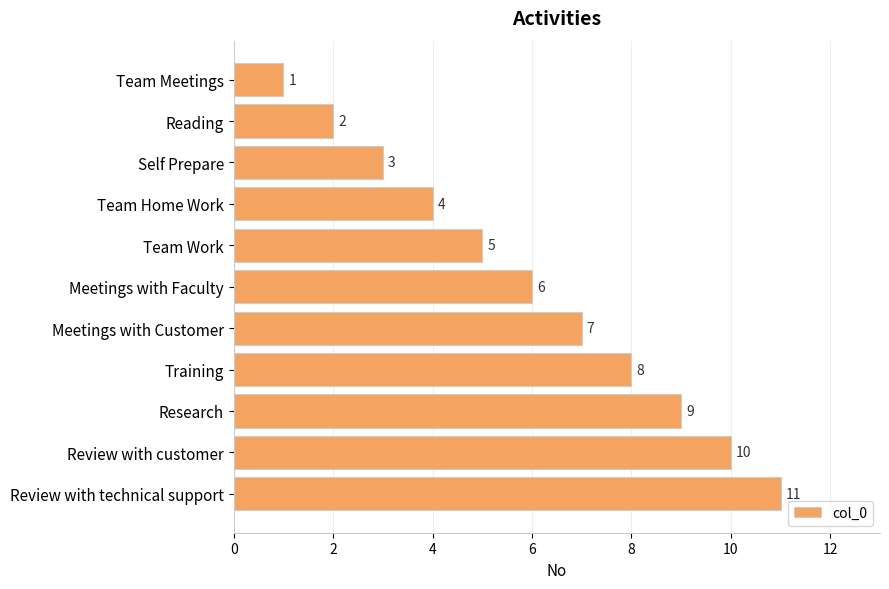

How many values are between 3 and 9?

7